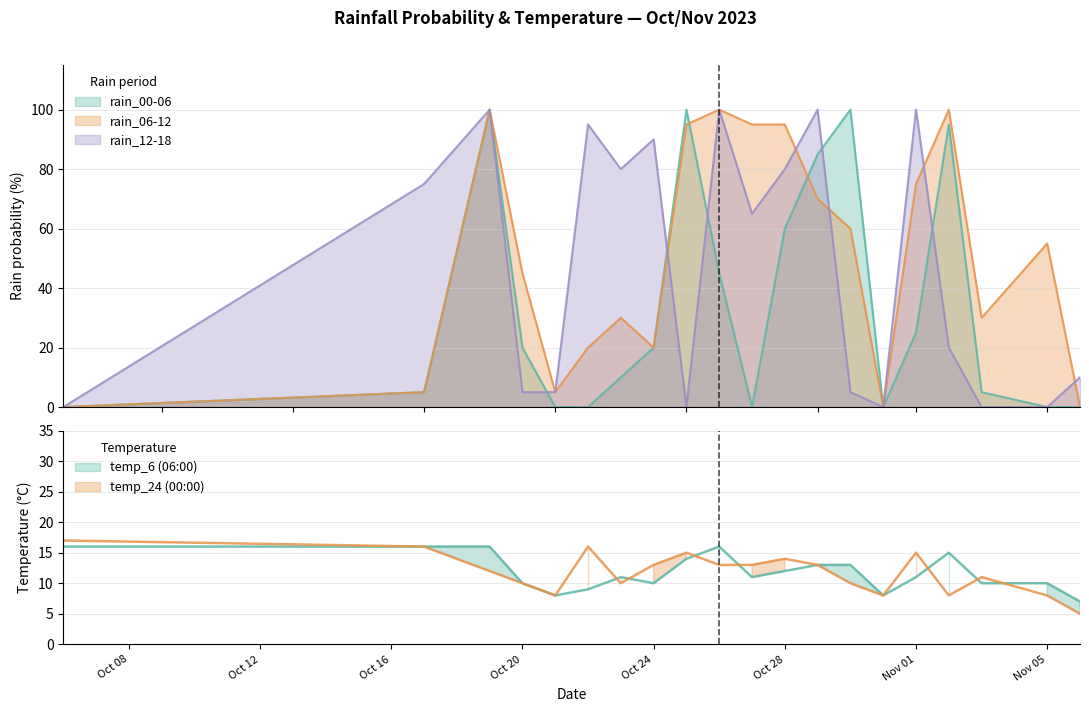

Between 2023-10-06 and 2023-10-27, which series saw the biggest shift?

rain_06-12